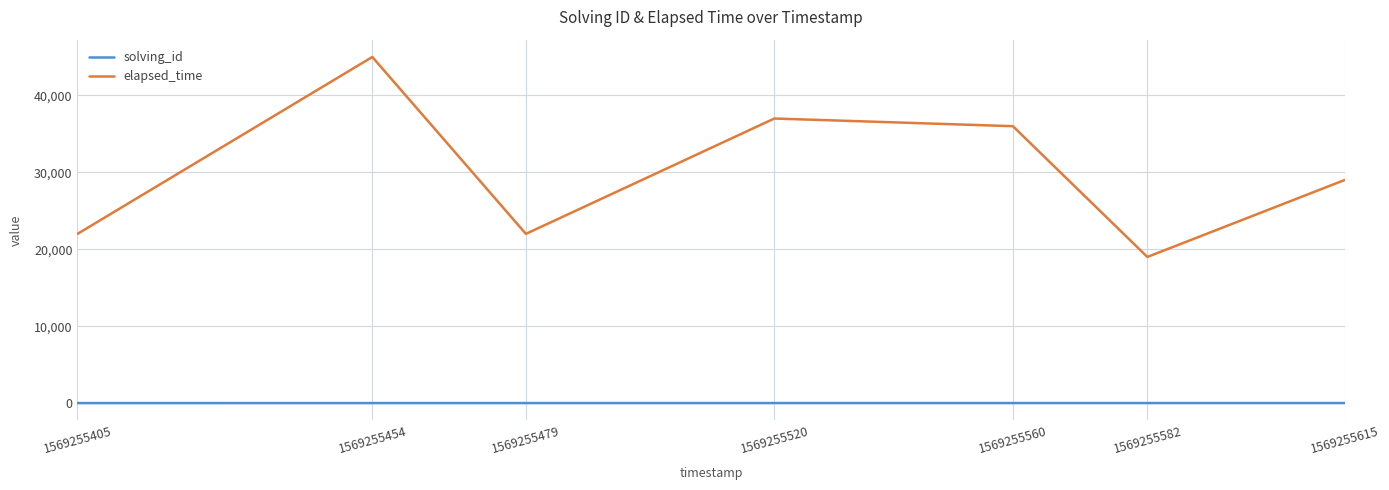

True or false: elapsed_time and solving_id intersect in this chart.

False